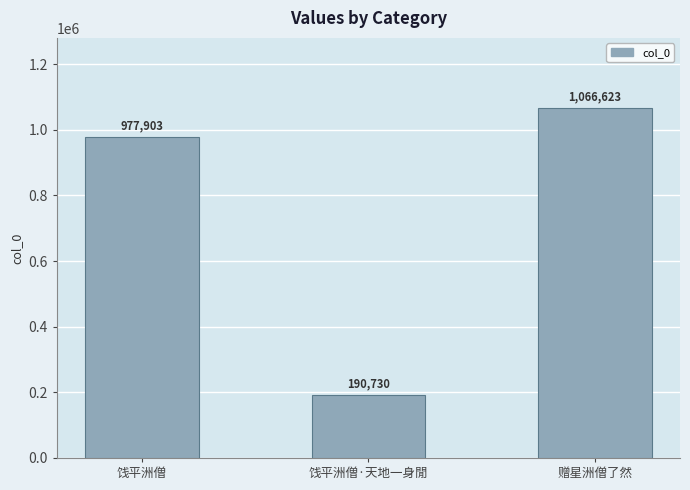

What is the sum of all values?

2235256